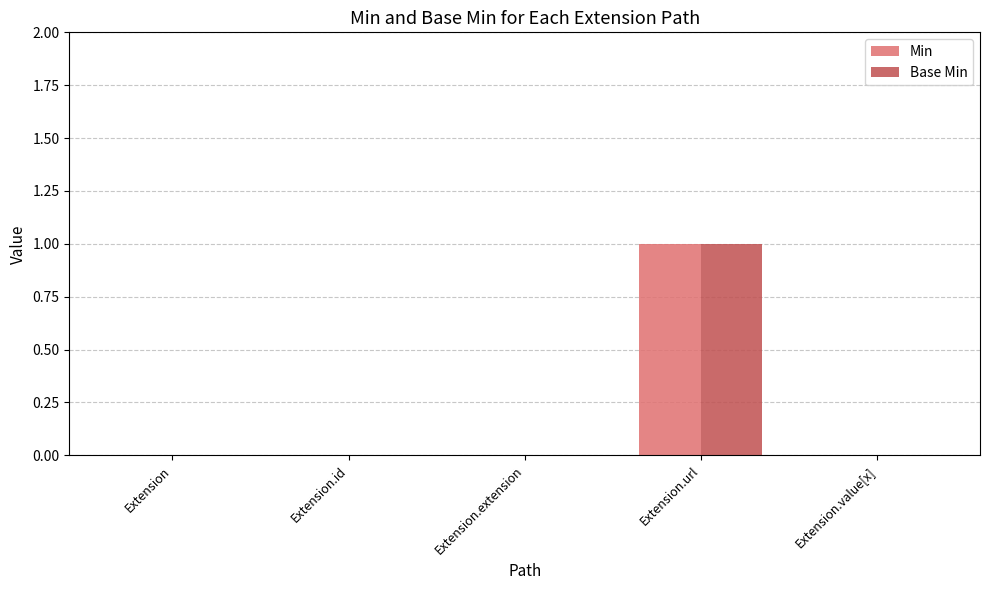

The value of Min at Extension is 0. True or false?

True